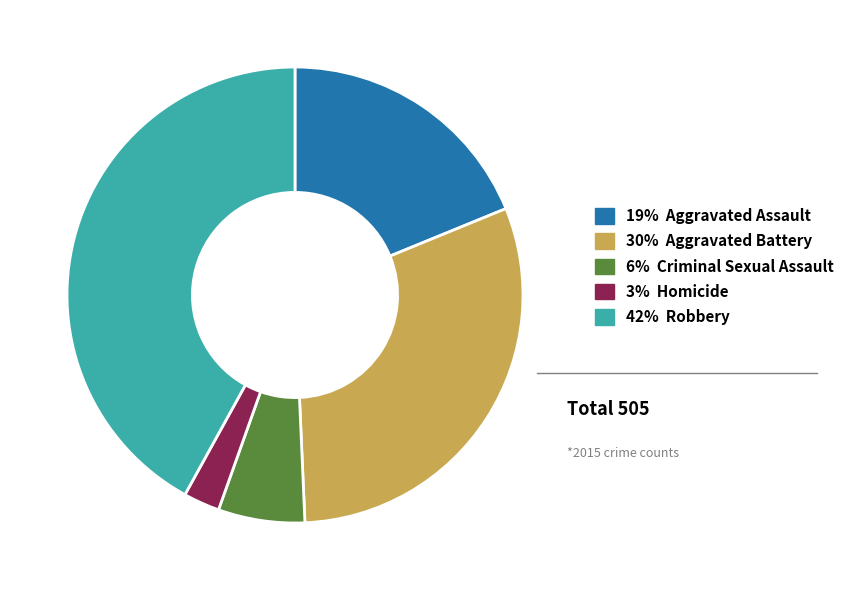

Is there a majority slice in this chart?

No